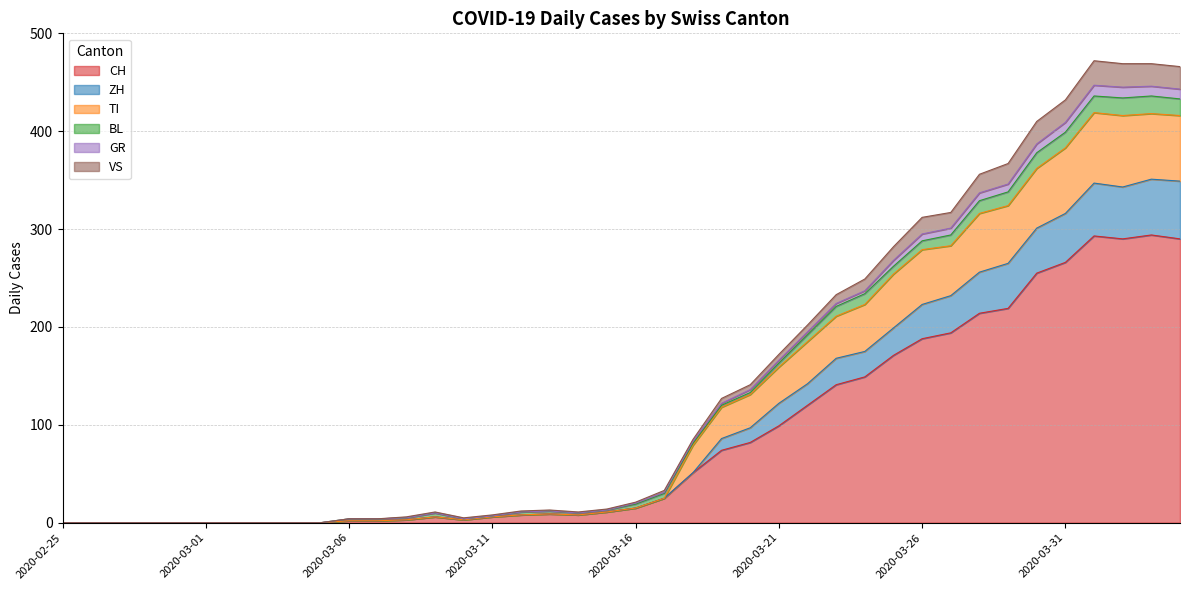

List the labels in order of VS value, smallest first.

2020-02-25, 2020-02-26, 2020-02-27, 2020-02-28, 2020-02-29, 2020-03-01, 2020-03-02, 2020-03-03, 2020-03-04, 2020-03-05, 2020-03-06, 2020-03-07, 2020-03-10, 2020-03-08, 2020-03-11, 2020-03-09, 2020-03-14, 2020-03-12, 2020-03-13, 2020-03-15, 2020-03-16, 2020-03-17, 2020-03-18, 2020-03-19, 2020-03-20, 2020-03-21, 2020-03-22, 2020-03-23, 2020-03-24, 2020-03-25, 2020-03-26, 2020-03-27, 2020-03-28, 2020-03-29, 2020-03-30, 2020-03-31, 2020-04-04, 2020-04-02, 2020-04-03, 2020-04-01